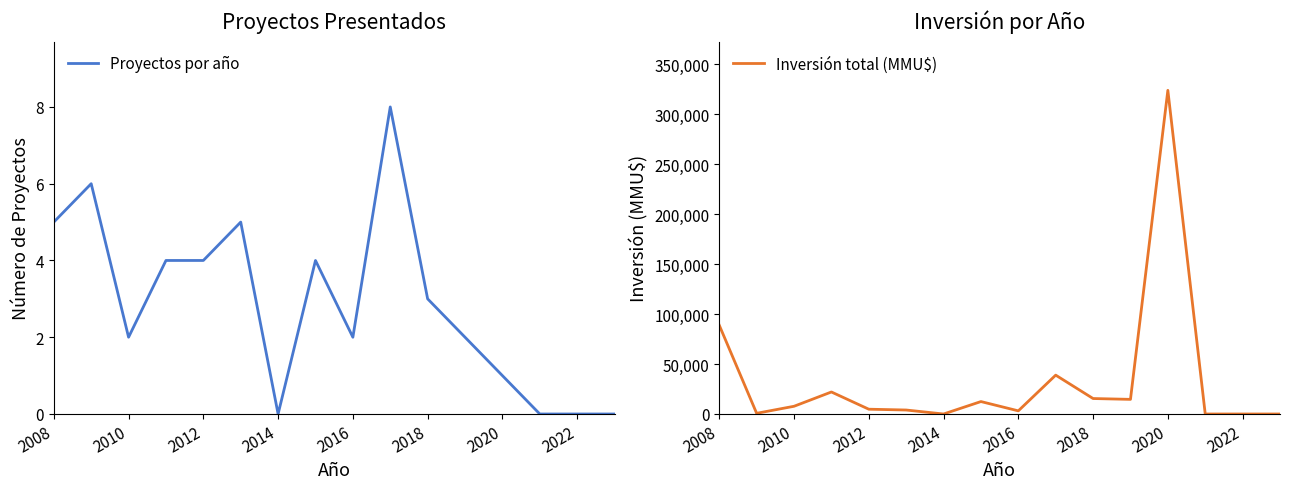

The Proyectos por año series shows 3 at 2018. True or false?

True